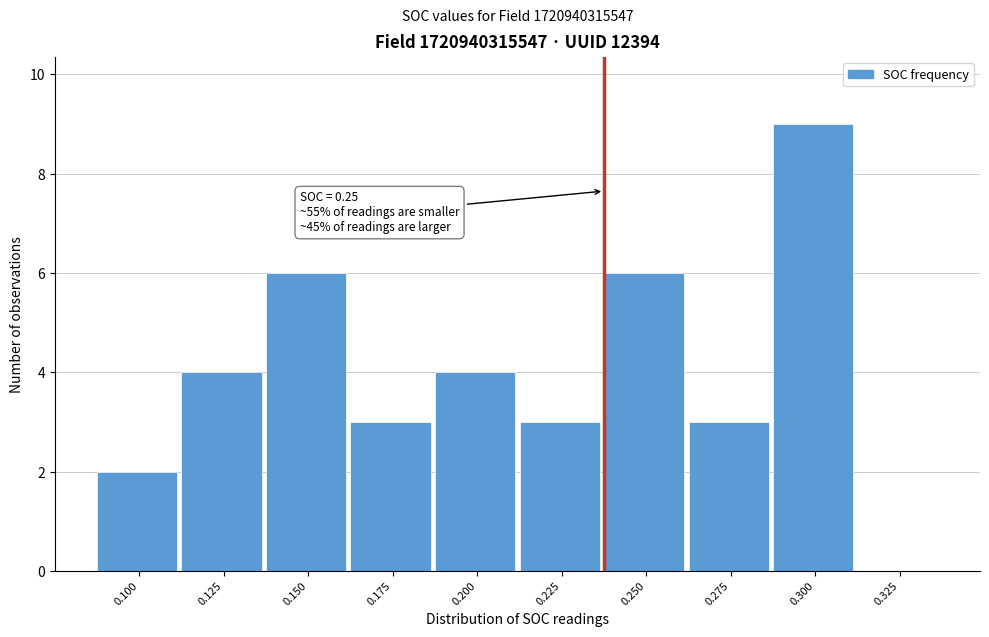

Reading left to right, what are all the values shown in this chart?

0.100=2	0.125=4	0.150=6	0.175=3	0.200=4	0.225=3	0.250=6	0.275=3	0.300=9	0.325=0